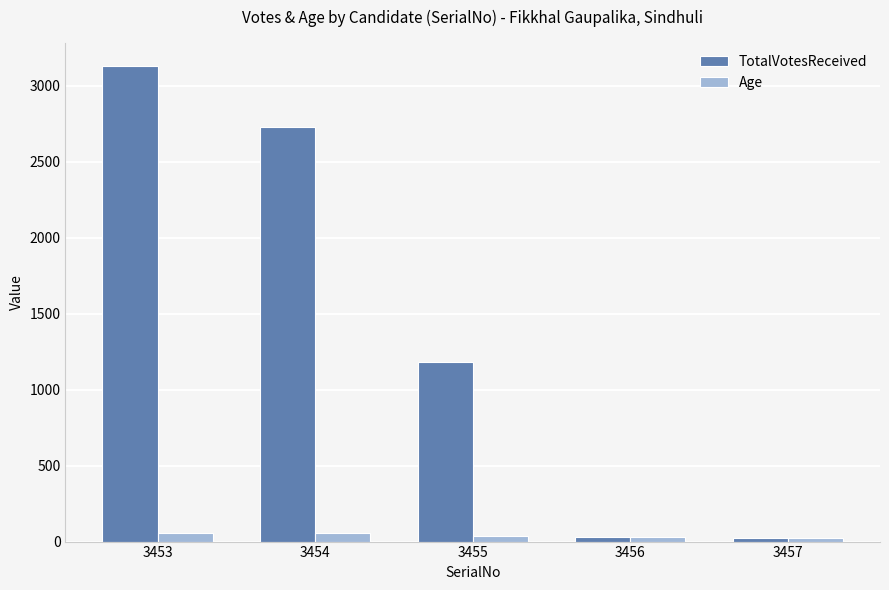

At which category is the sum across all series the highest?

3453